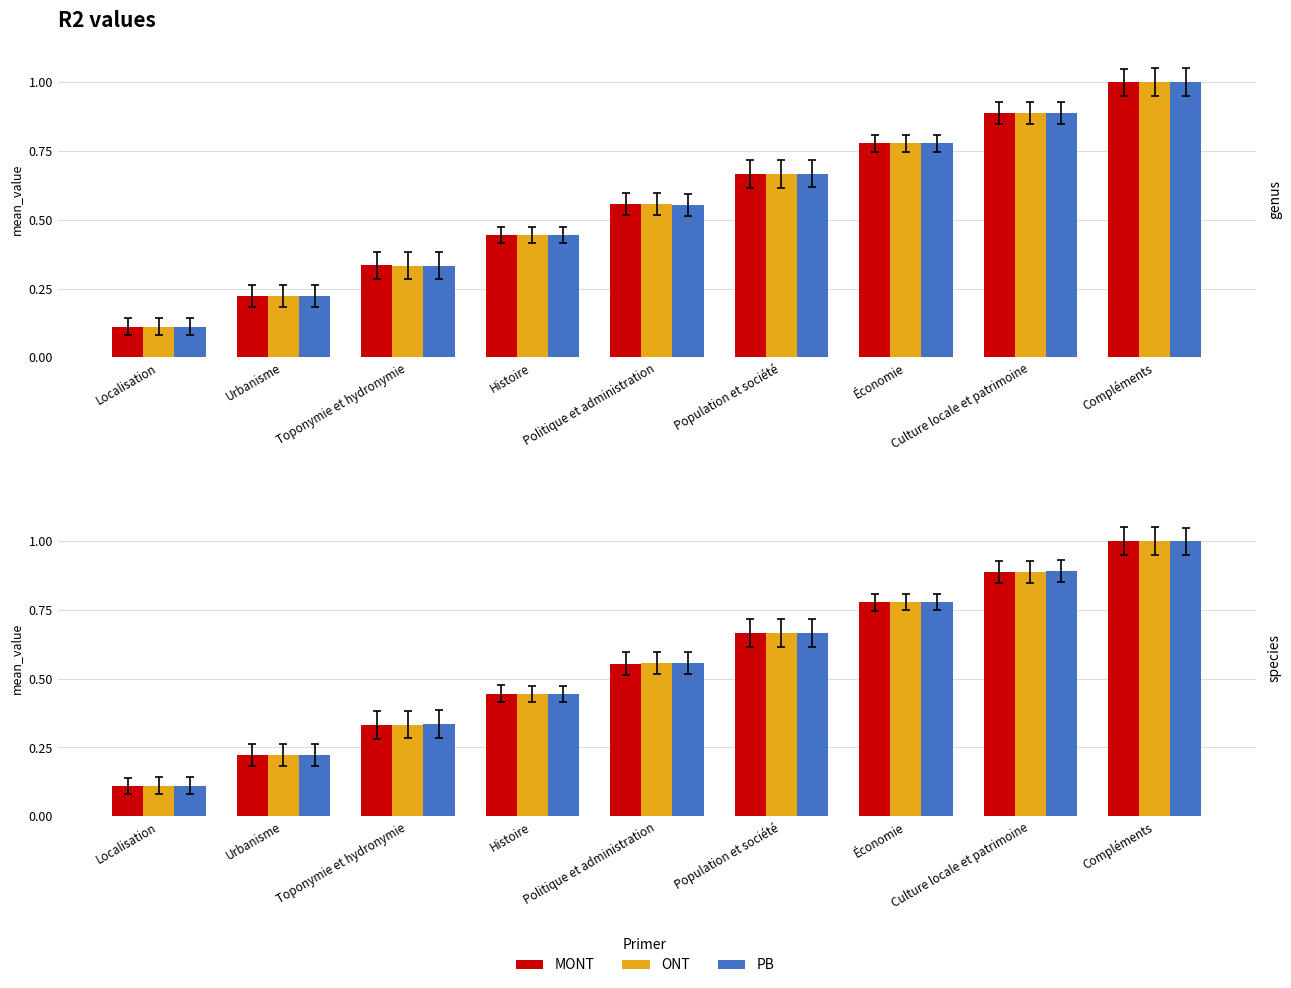

What is the label of the 5th bar from the right?

Politique et administration